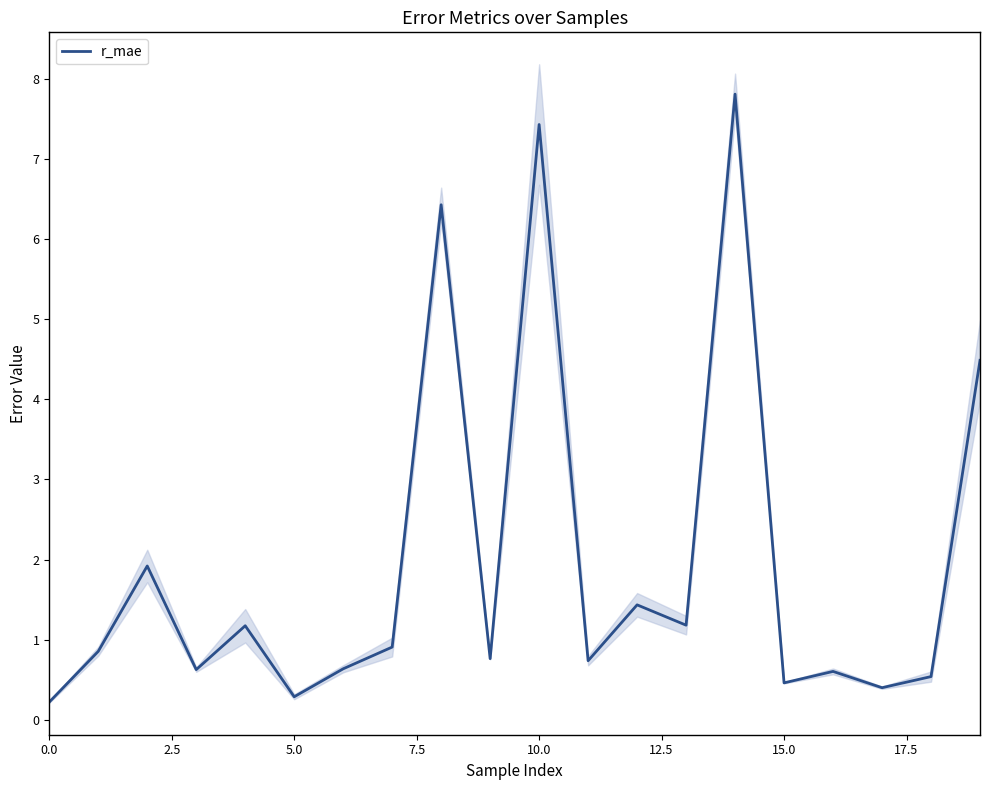

At which category does the chart reach its peak across all series?

14